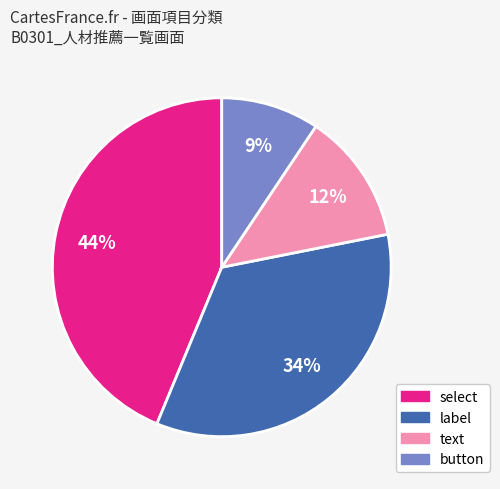

To the nearest percent, what is the average slice percentage?

25%